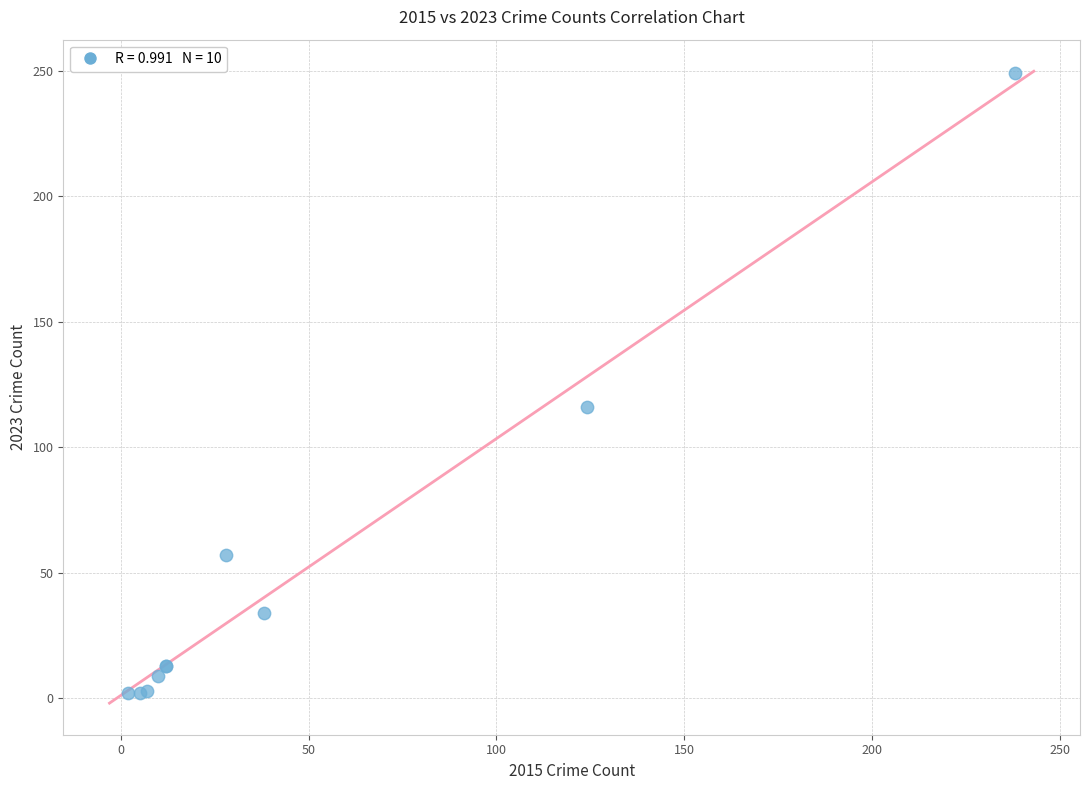

What Y value in the scatter plot is closest to 125?

116